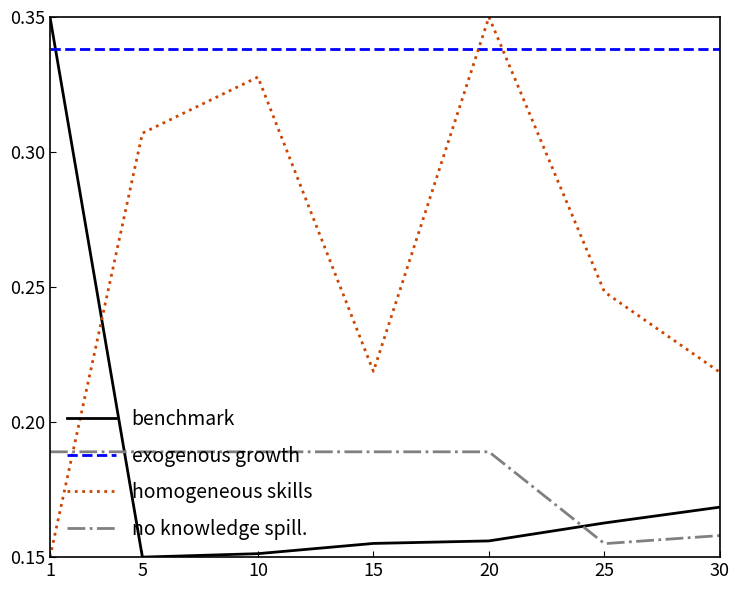

Between 1 and 10, which series saw the biggest shift?

benchmark